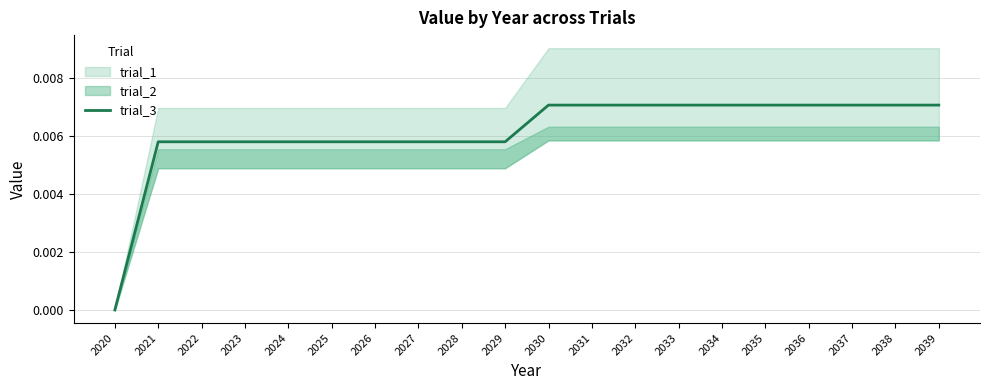

The chart shows a value of 0.0 at 2034. True or false?

False